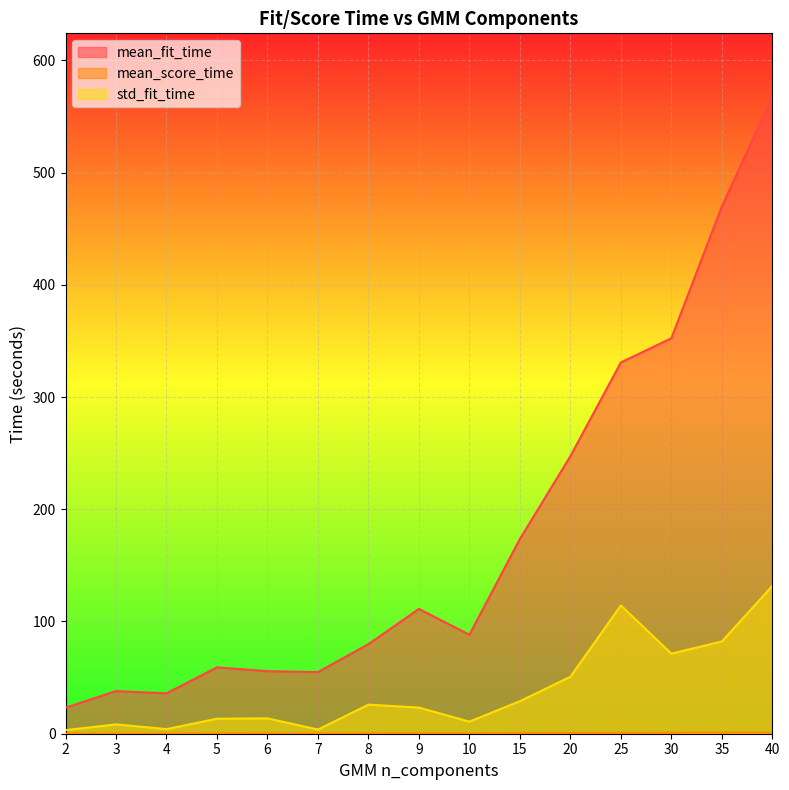

The std_fit_time series shows 131.7 at 40. True or false?

True